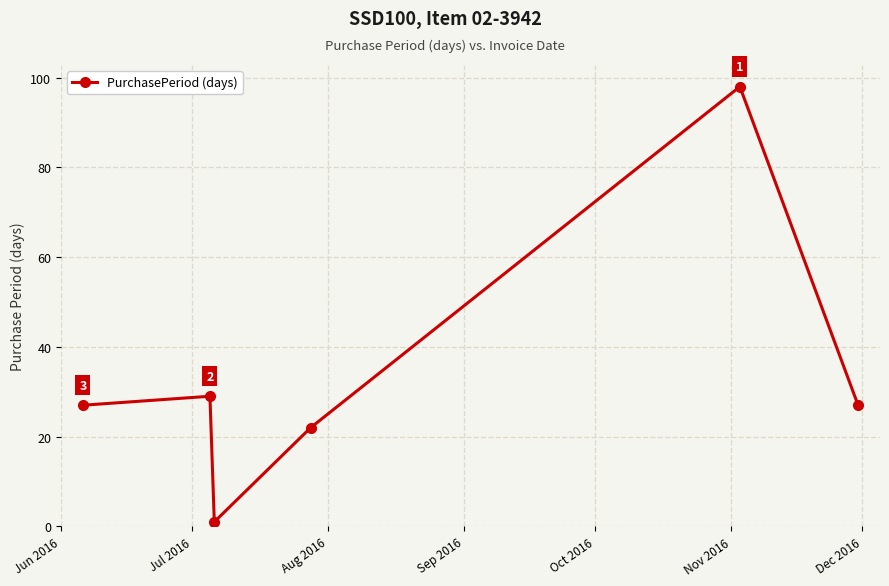

What is the value of the 5th point from the left?

98